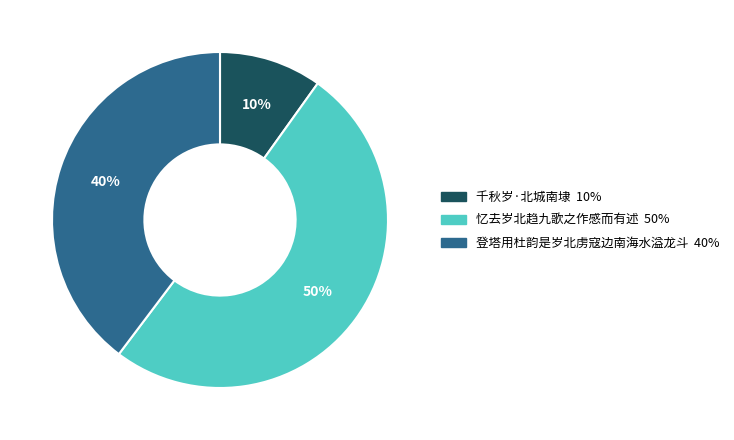

To the nearest percent, what is the combined percentage of 忆去岁北趋九歌之作感而有述 and 登塔用杜韵是岁北虏寇边南海水溢龙斗?

90%